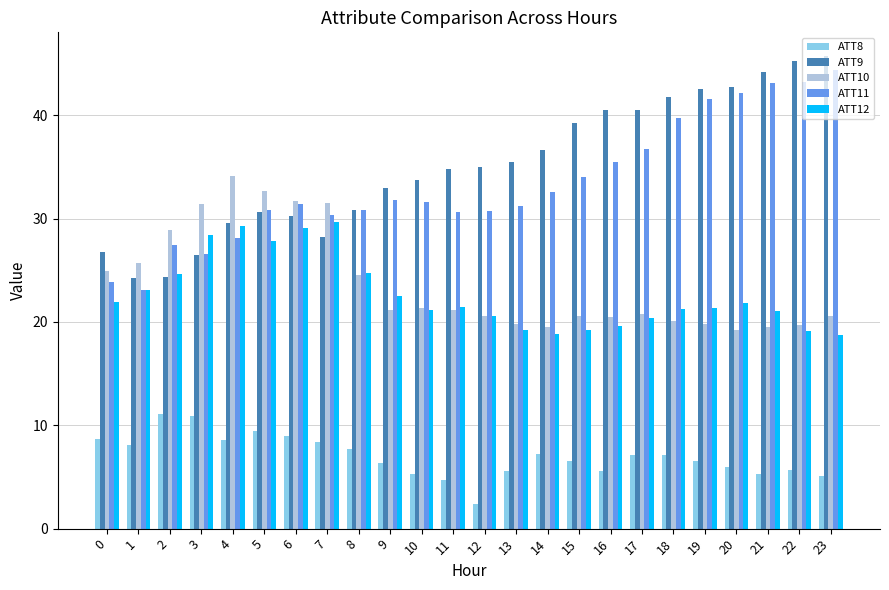

What is the value of the ATT11 bar at the 3rd from the left?

27.5